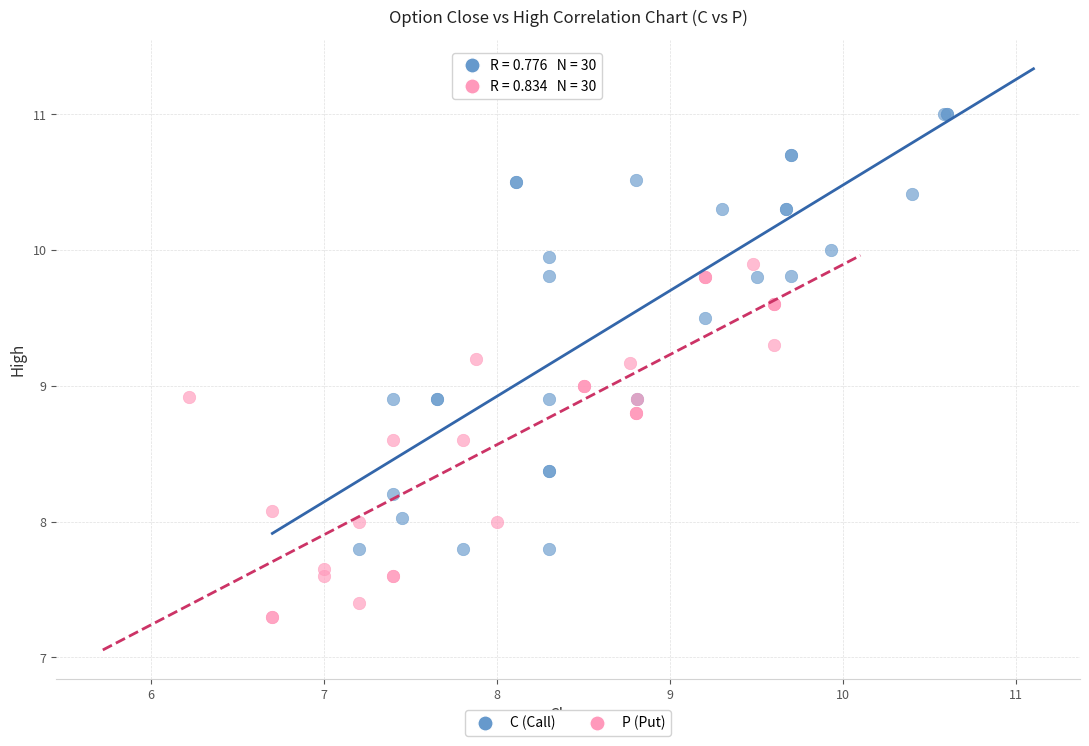

Which series reaches the maximum Y coordinate?

C (Call)